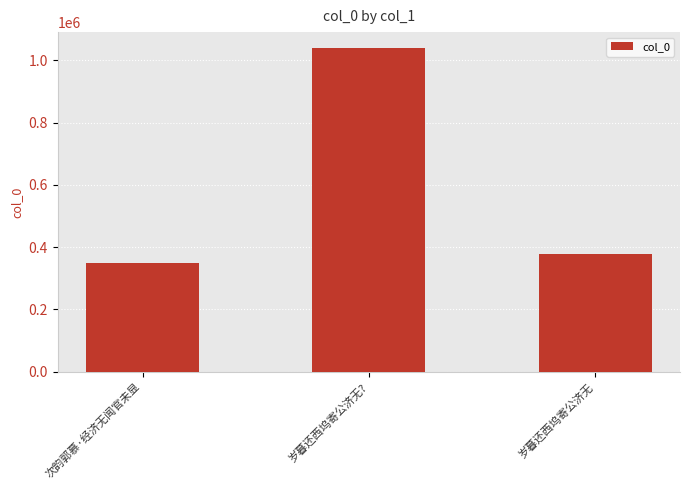

Reading left to right, list all the values displayed in this chart.

次韵郭慕·经济无闻官未显=349548	岁暮还西坞寄公济无?=1038455	岁暮还西坞寄公济无=376770